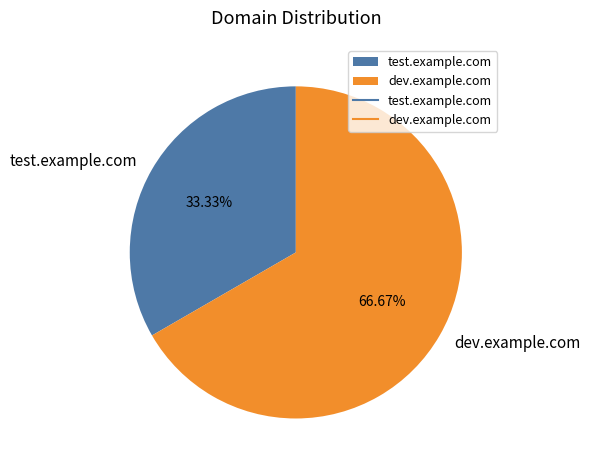

What is the ratio of the value at dev.example.com to the value at test.example.com?

2.0